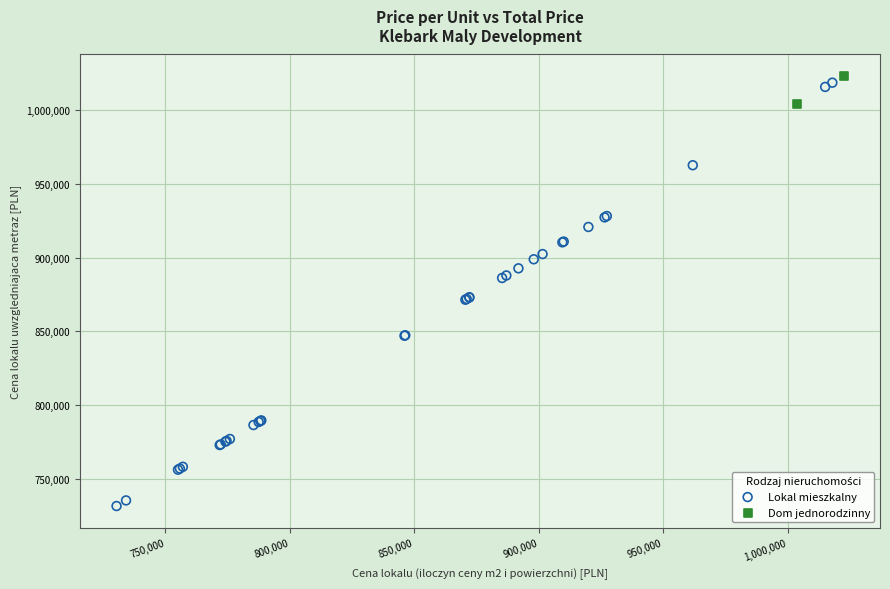

What are all the series names shown in the legend?

Lokal mieszkalny, Dom jednorodzinny